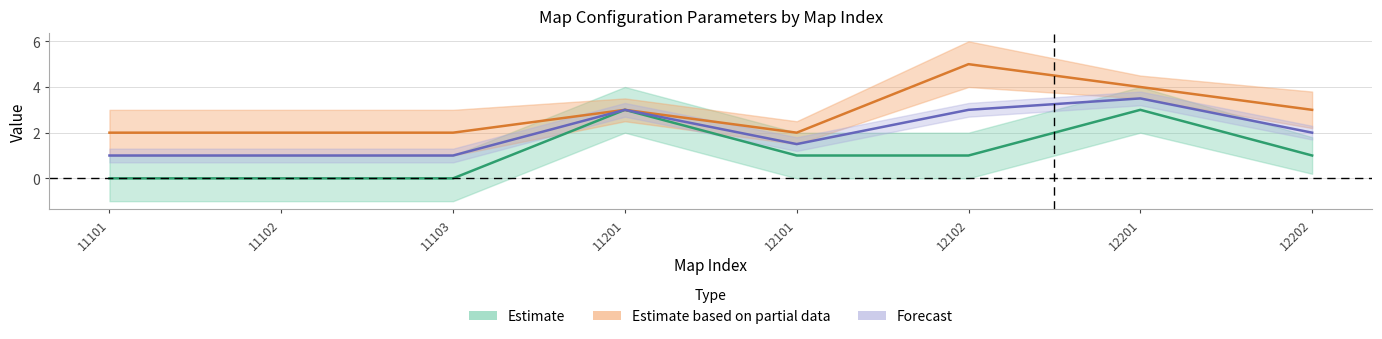

At which label is Block2_Spawn_Count closest to 3?

11201